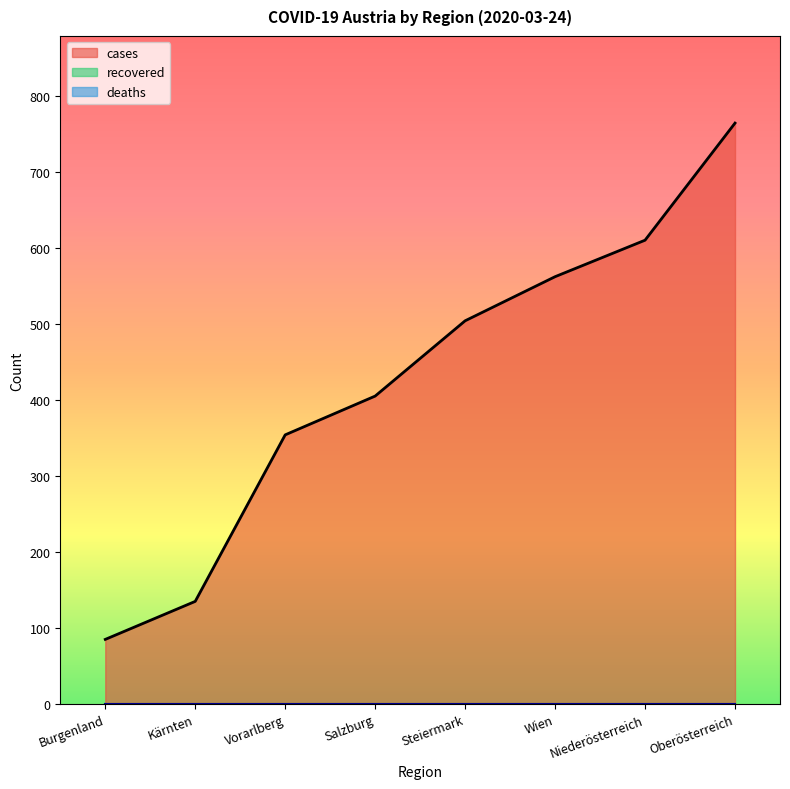

True or false: cases has more than 0 interior local peaks.

False